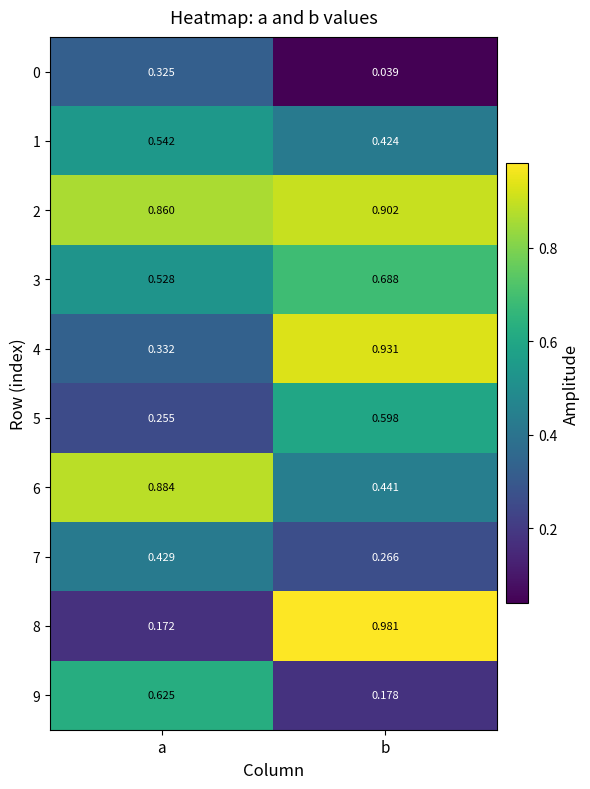

Rank the categories by 5 value from highest to lowest.

b, a